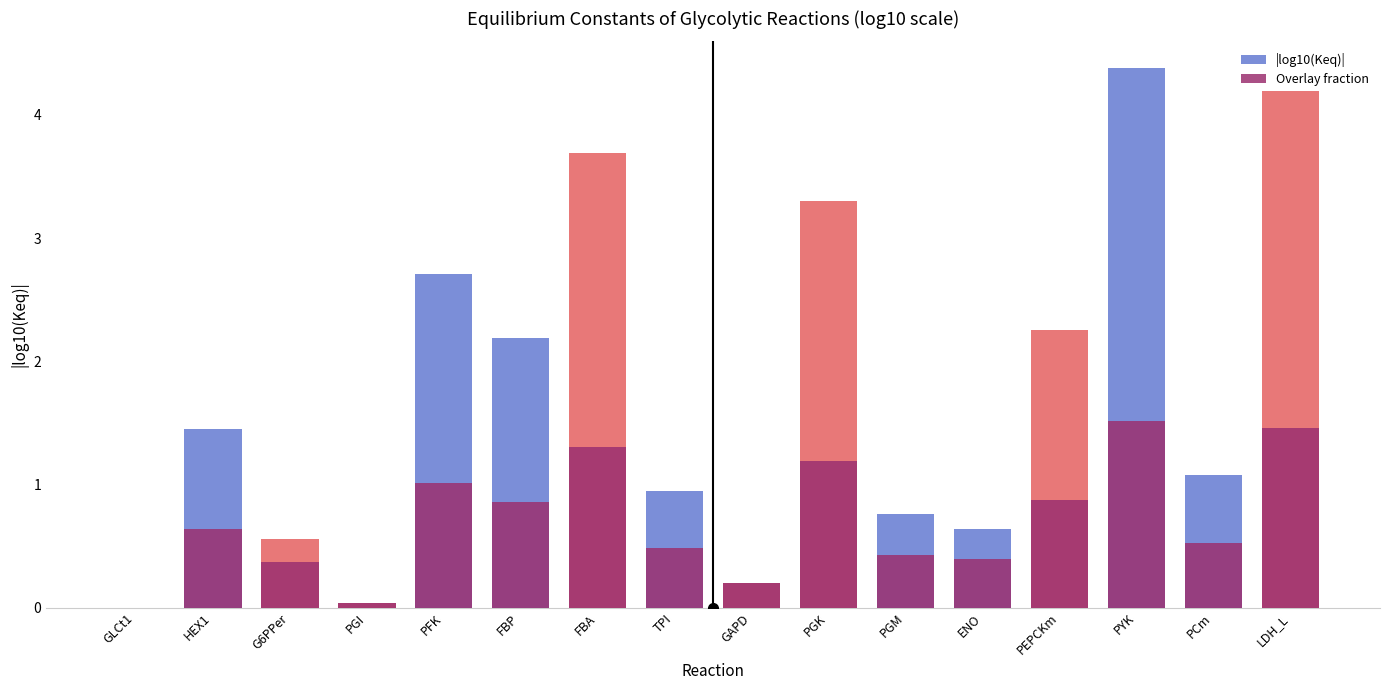

How many positive values does the |log10(Keq)| series have?

15